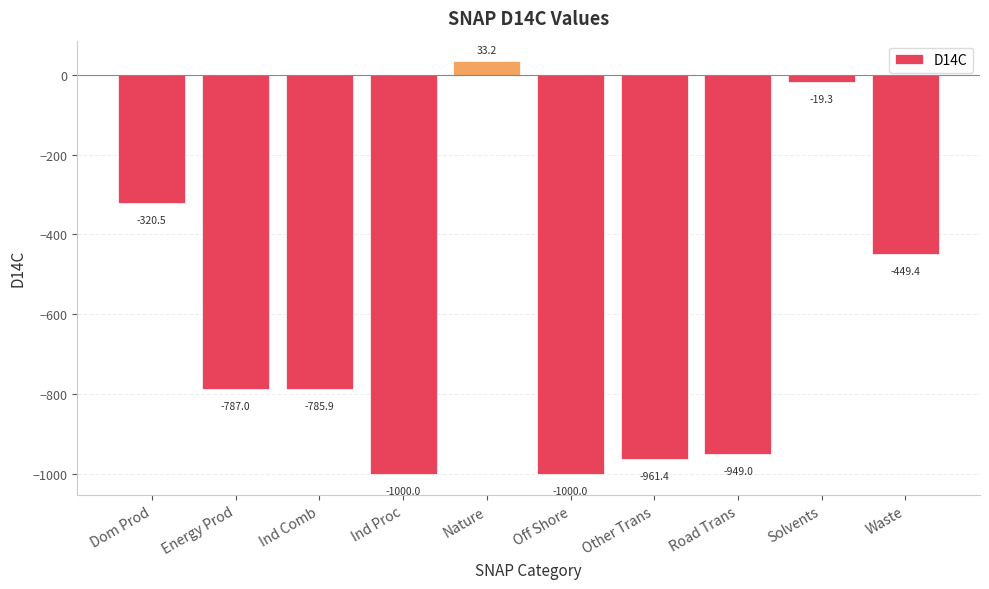

What is the difference between the maximum and minimum values?

1033.2